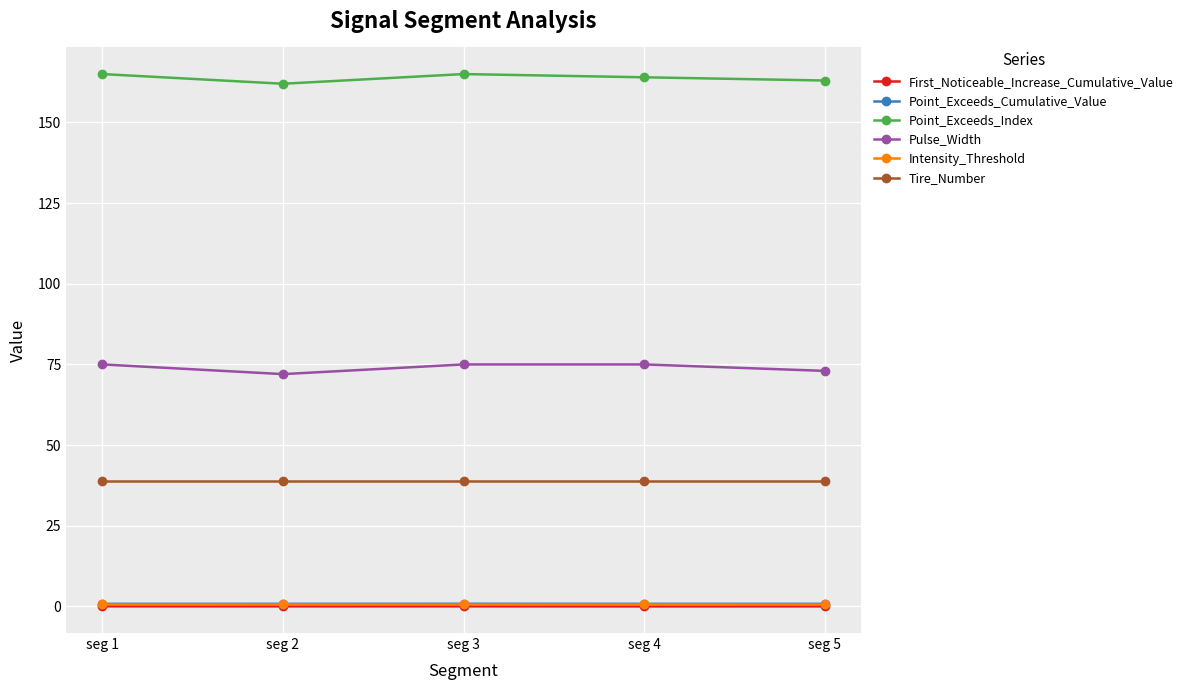

What is the highest value of the Tire_Number series?

39.0